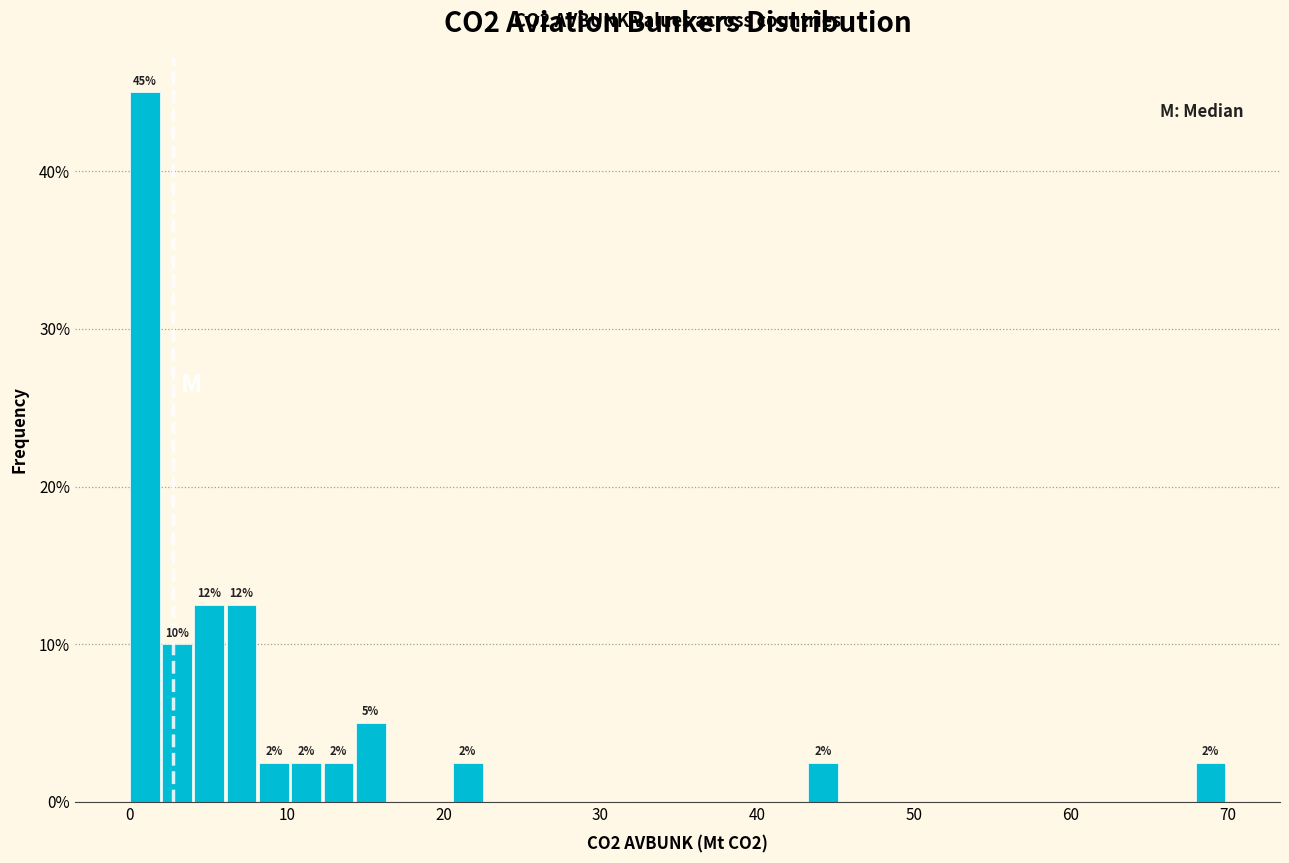

Read against the x-axis, roughly where is the centre of the tallest bar?

1